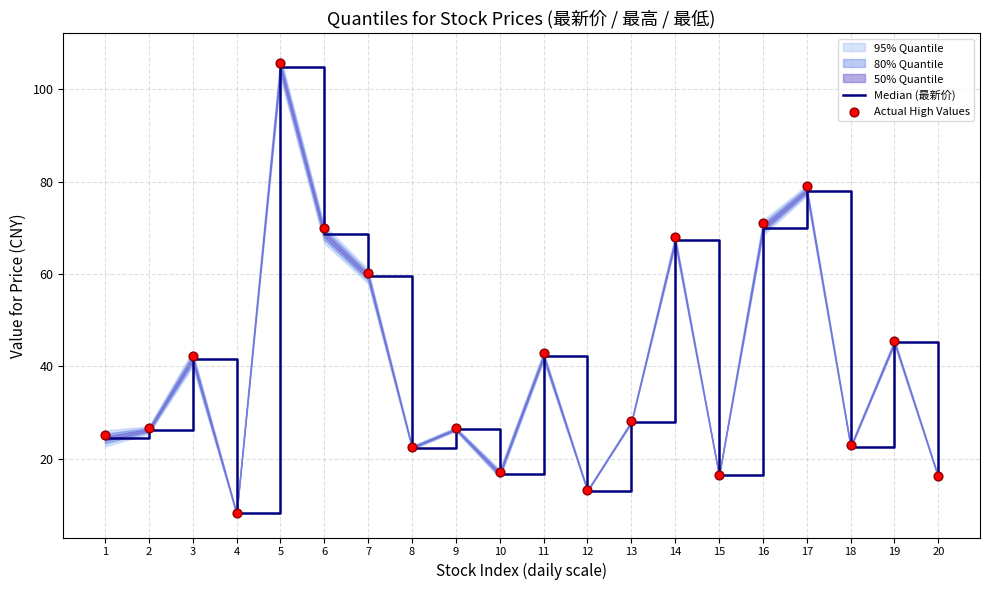

What is the total value across all series at 8?

45.0